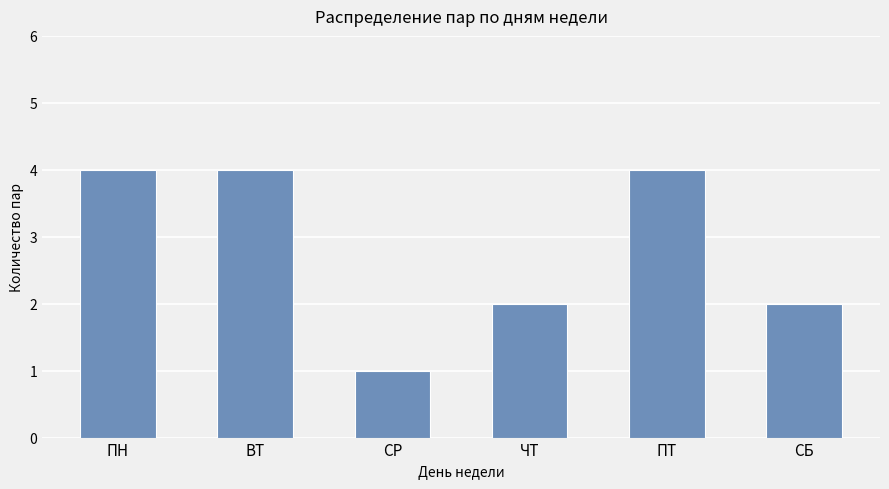

What is the approximate value at ВТ?

4